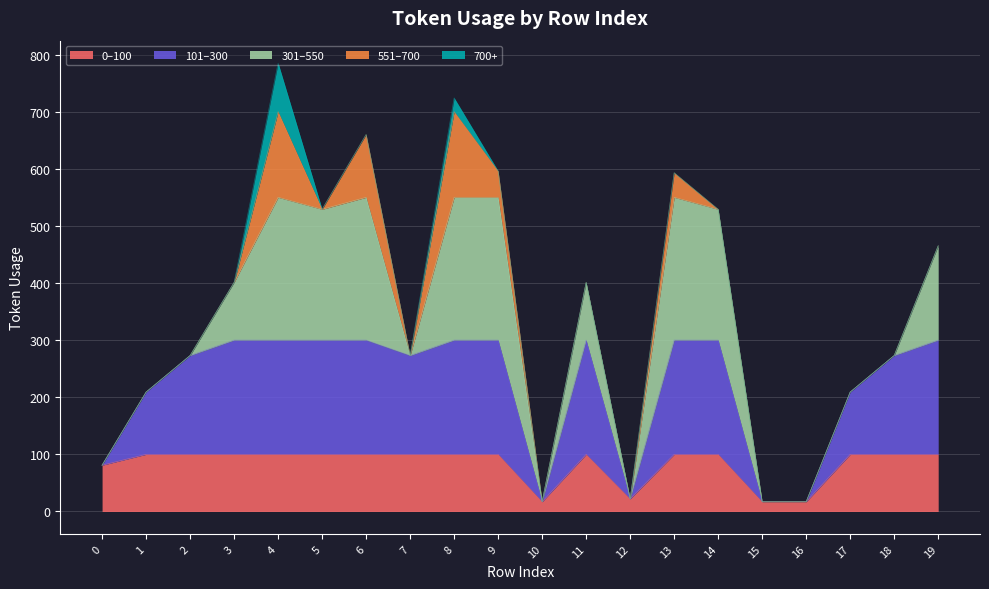

Reading left to right, extract all data points from this chart.

81	209	273	401	785	529	660	273	724	596	17	401	22	593	529	17	17	209	273	465